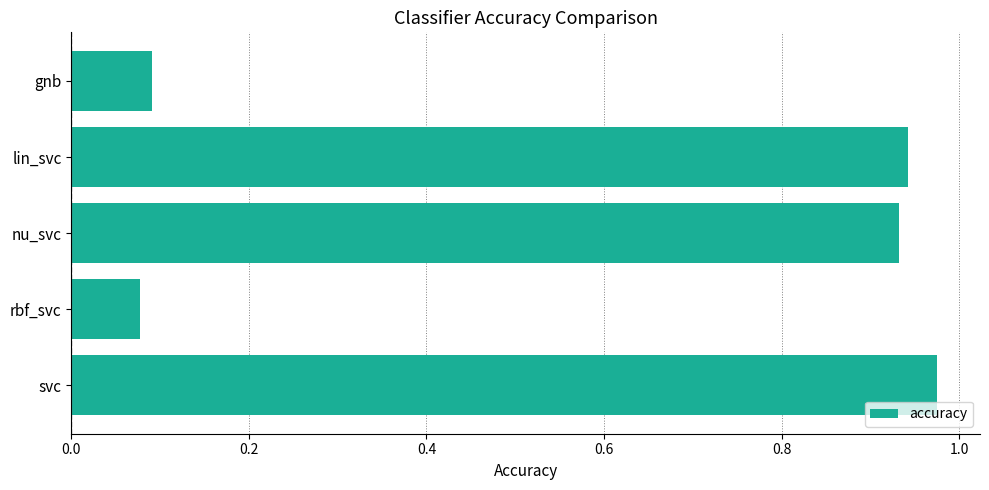

What is the sum of all values?

3.0